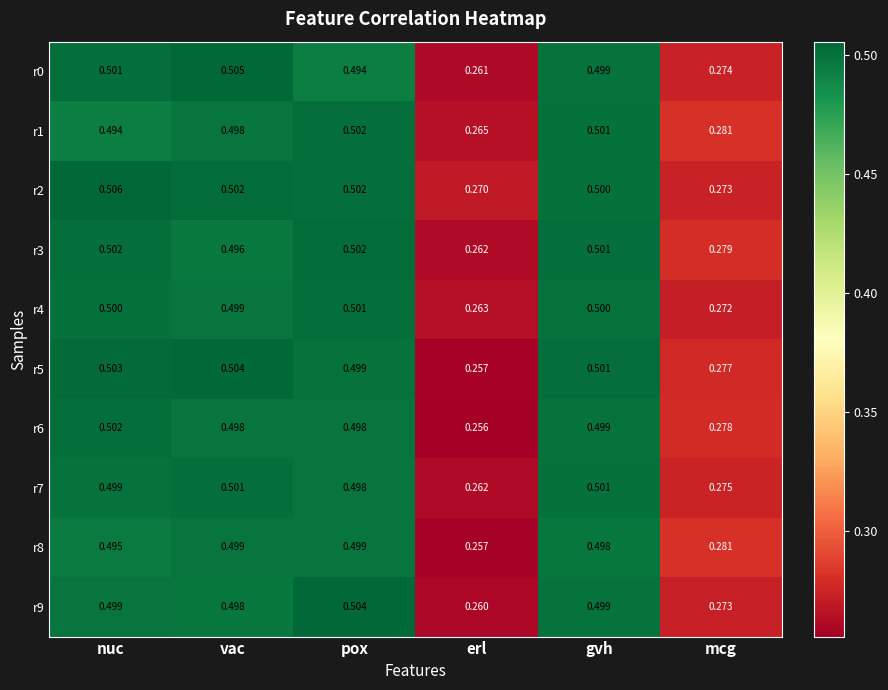

Which series has the widest spread of values?

r5